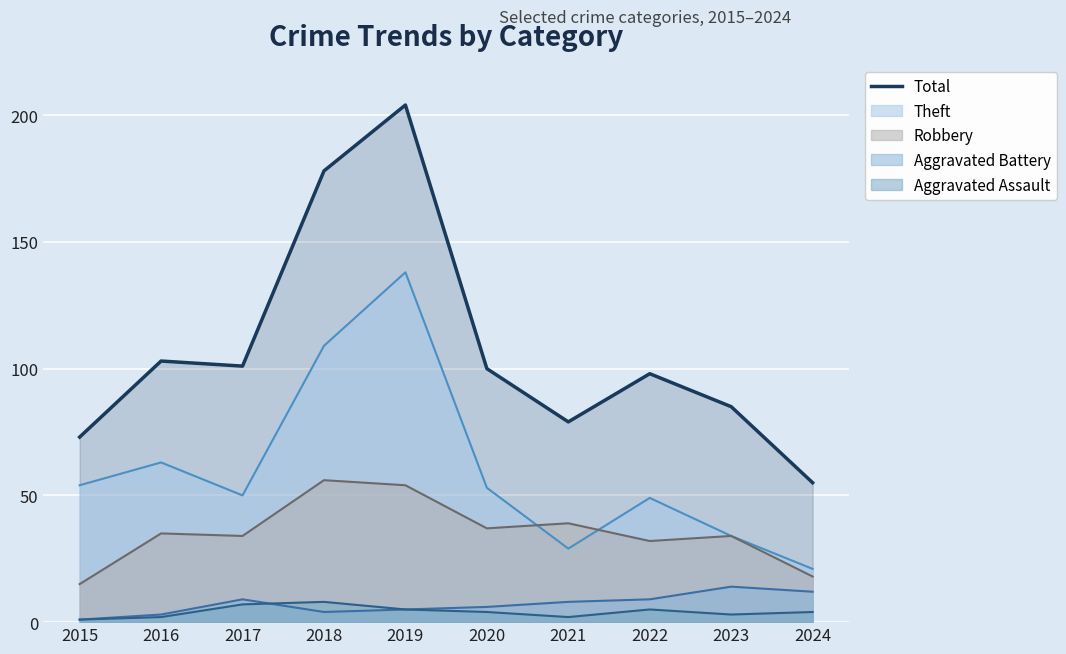

What is the maximum value shown in the chart?

204